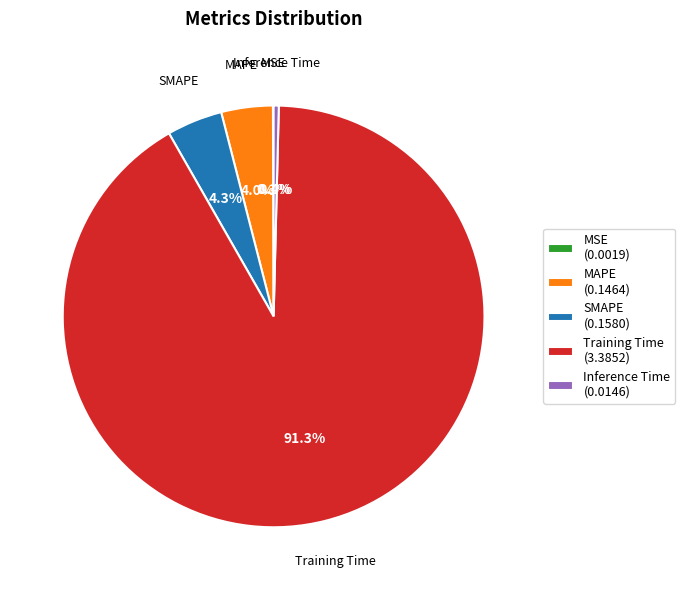

Which category has the biggest portion of the pie?

Training Time